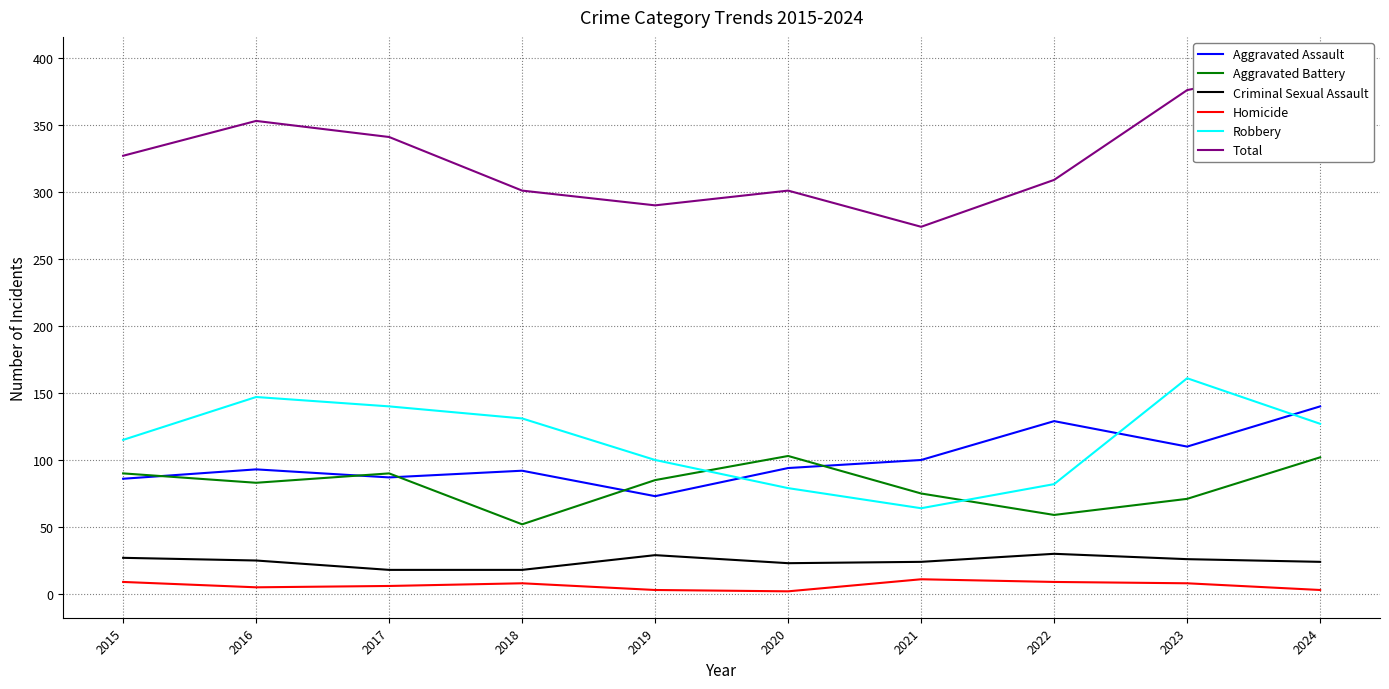

Which series has the largest total across all categories?

Total